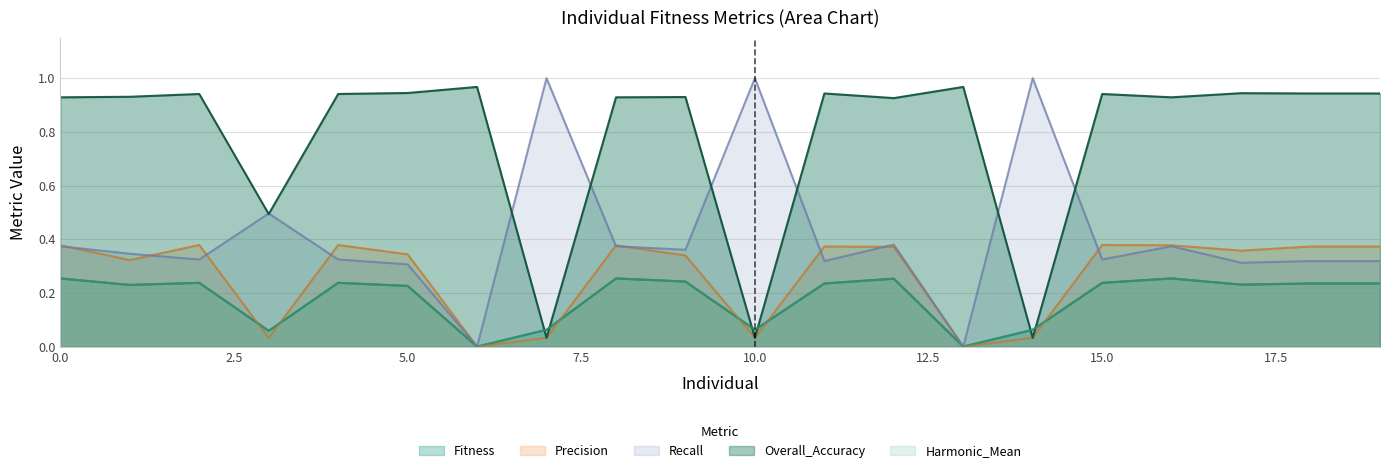

Where is the first local maximum for Fitness?

2